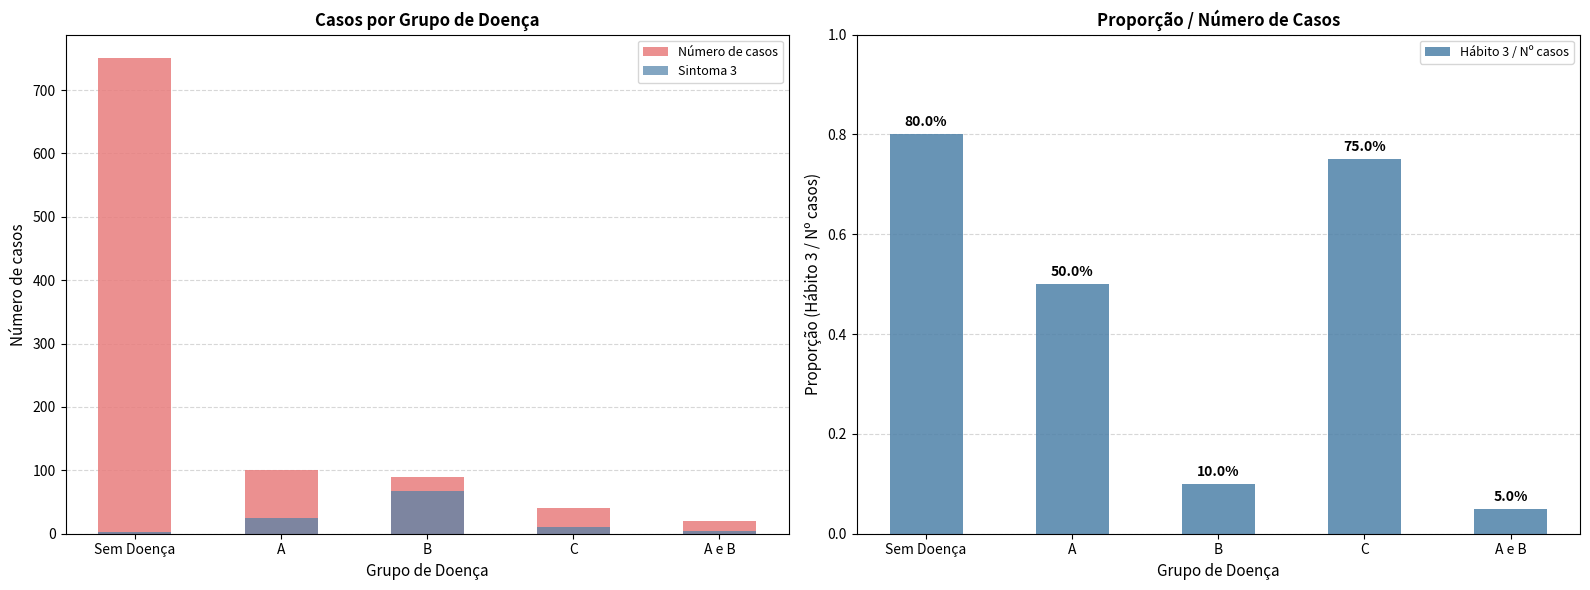

At which label does Sintoma 3 first exceed 10?

A